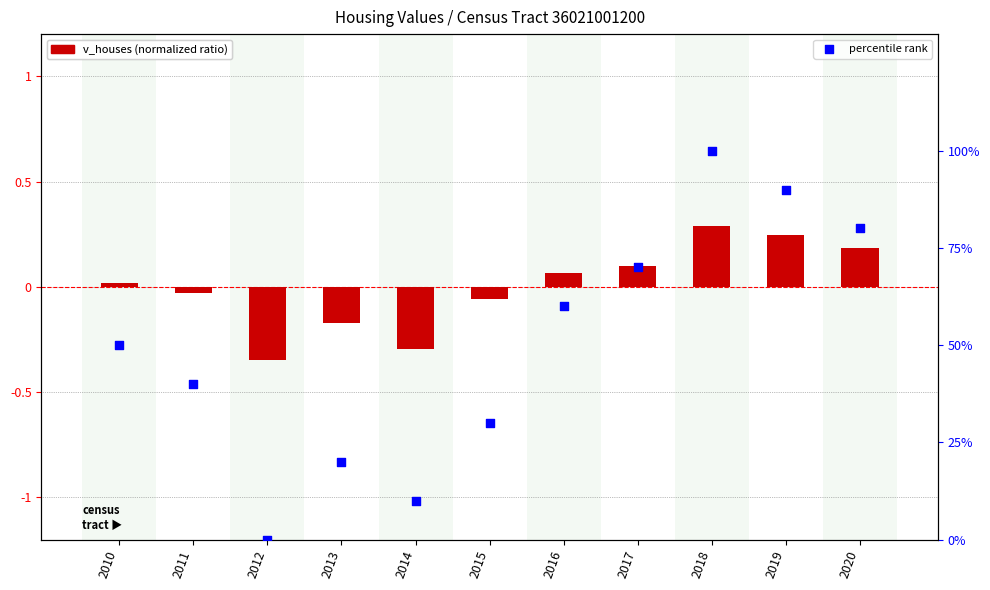

At which category is the sum across all series the highest?

2018